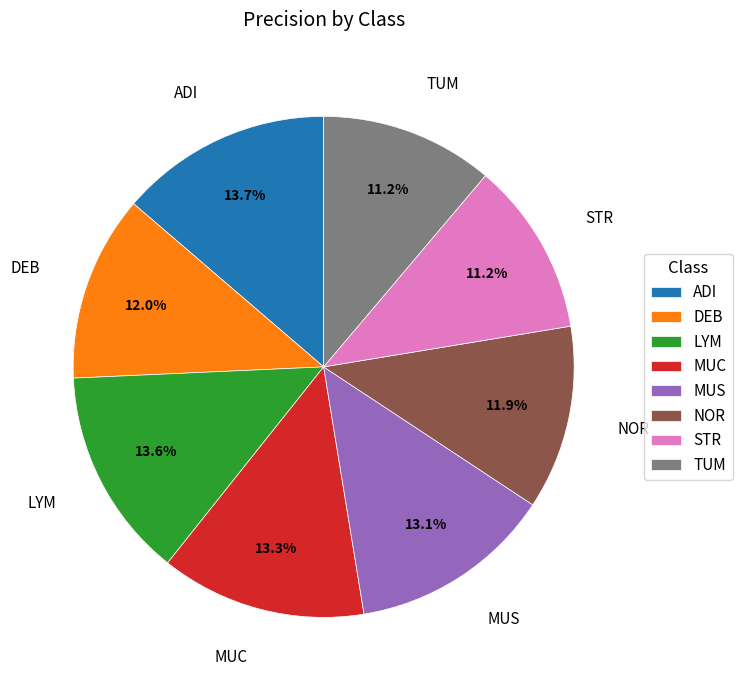

Combined, do LYM and NOR account for over 50%?

No